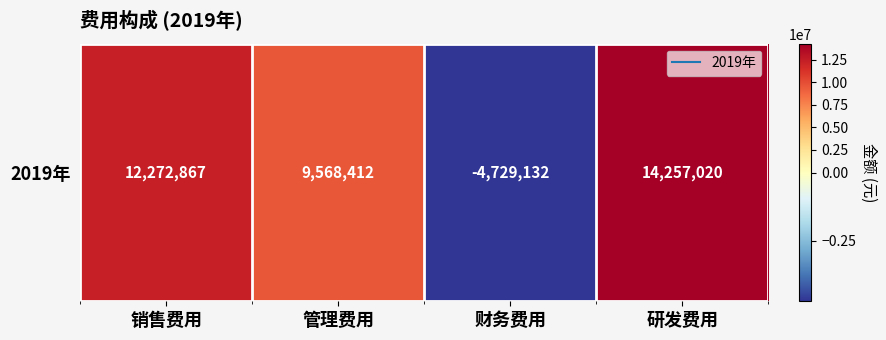

The value at 销售费用 is 19001177.6. True or false?

False